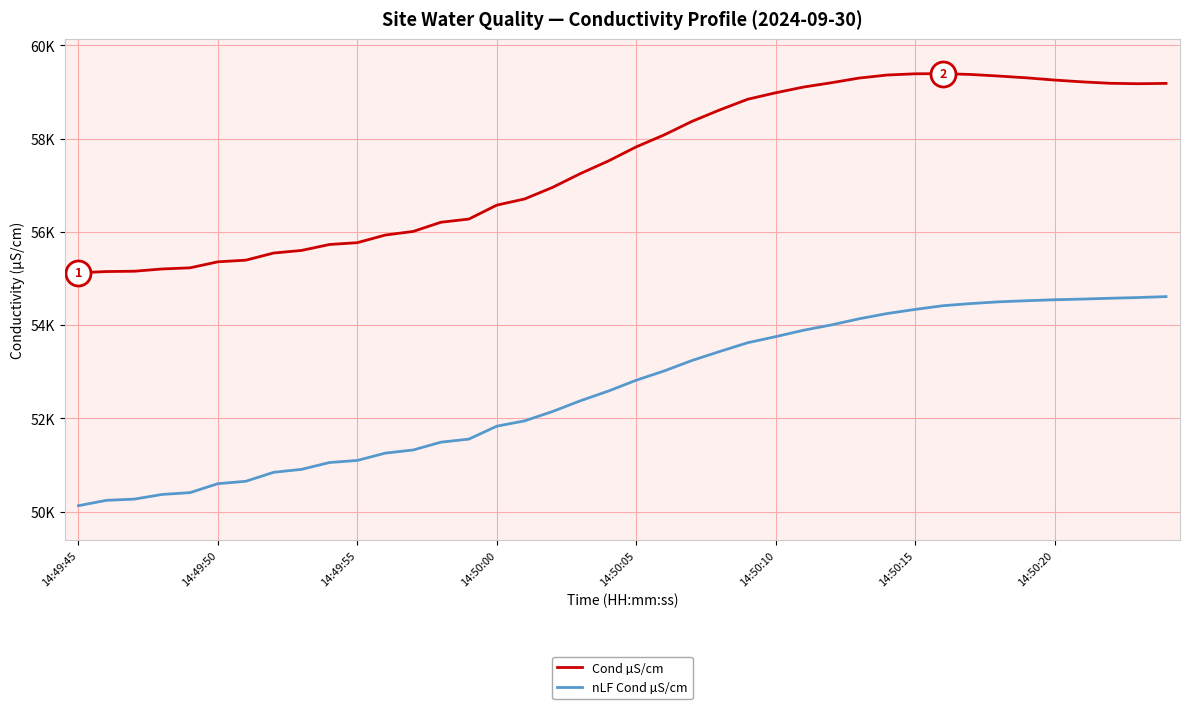

Does the chart have visible grid lines?

Yes